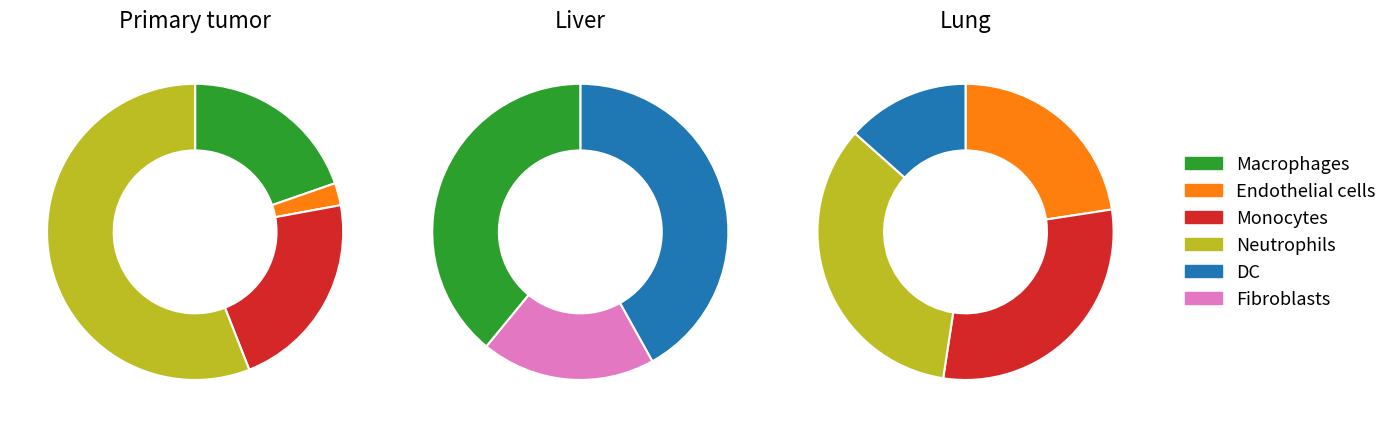

How much of the chart is everything except 10?

90.9%